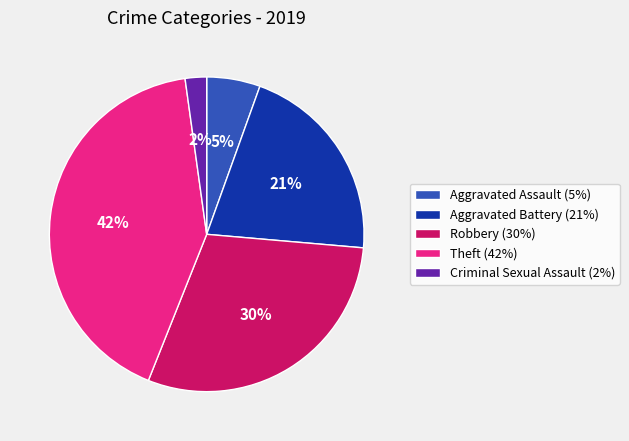

True or false: Aggravated Assault accounts for 5% of the total.

True